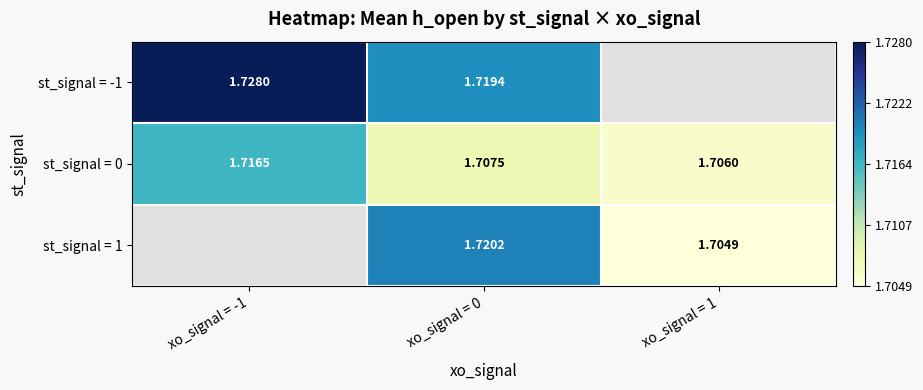

Count the st_signal = 0 values in the range 1 to 2.

3